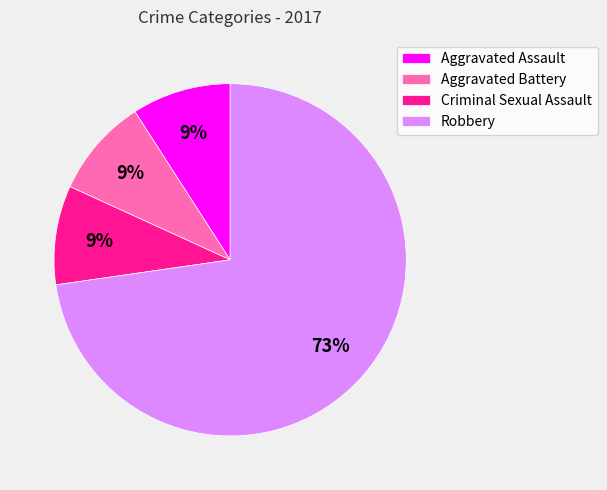

Is there a majority slice in this chart?

Yes